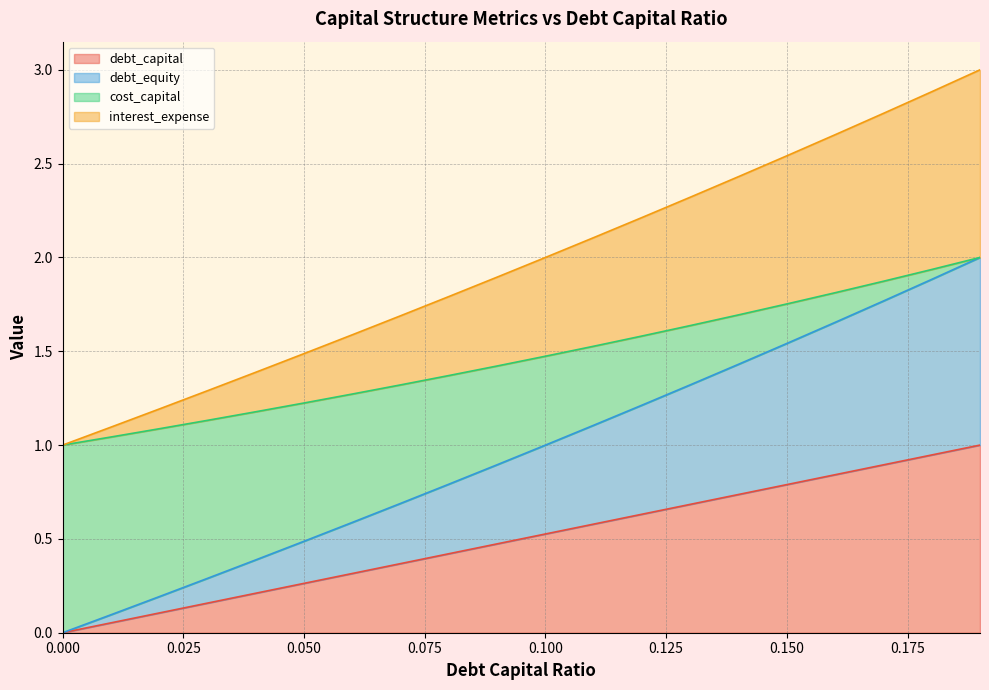

At which label does debt_capital reach its peak?

0.19